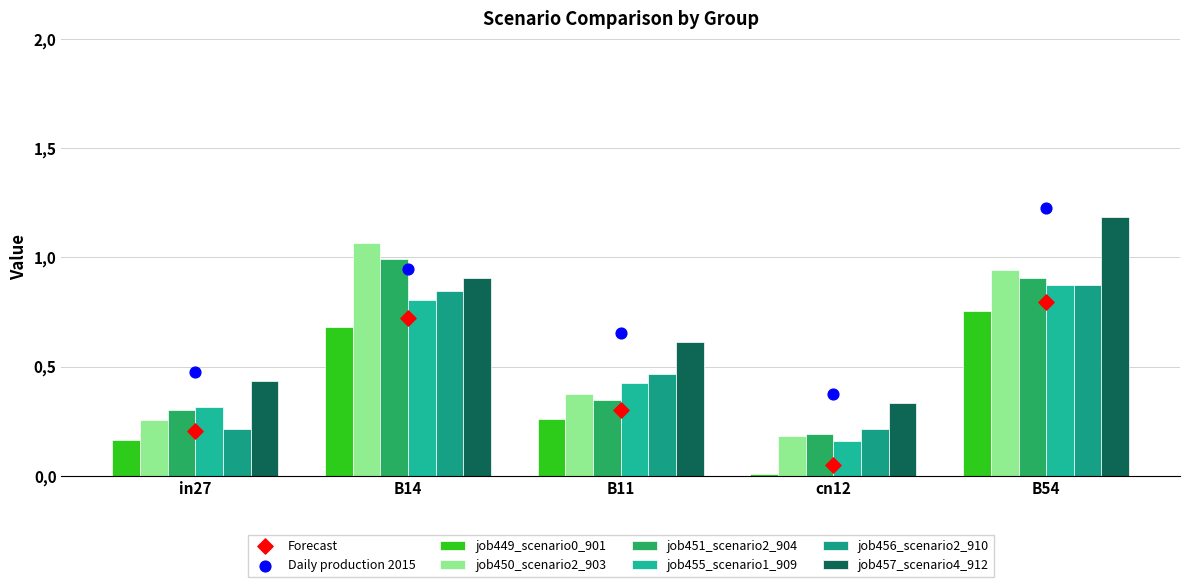

Which series has the largest total across all categories?

job457_scenario4_912